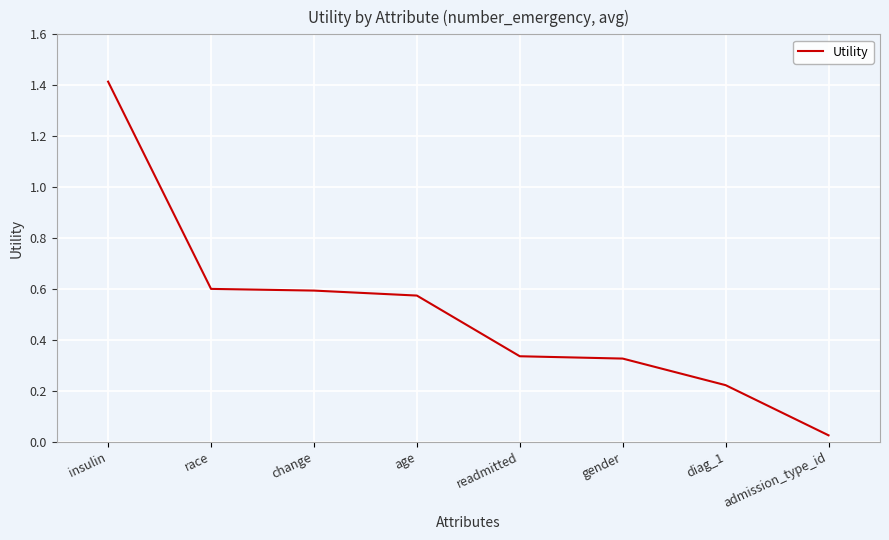

Is this an area chart (filled region under the line)?

No